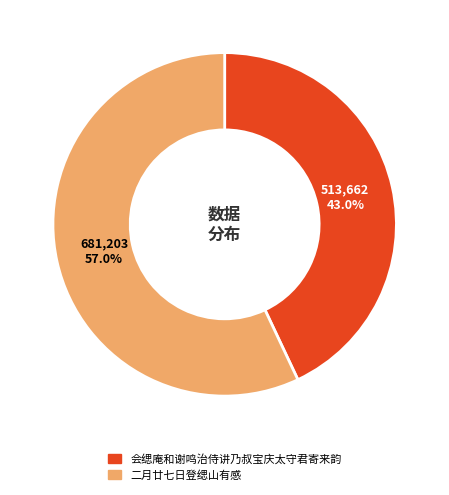

What is the smallest slice in the pie chart?

会缌庵和谢鸣治侍讲乃叔宝庆太守君寄来韵